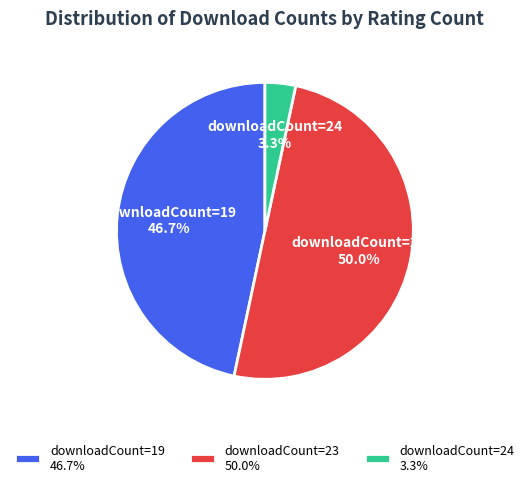

How many segments does this pie chart have?

3